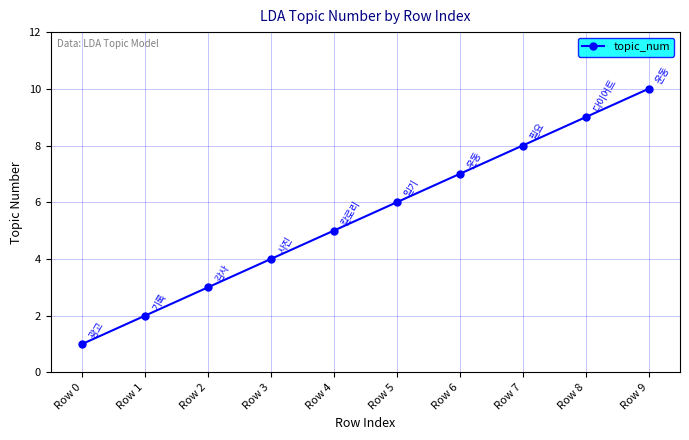

How many values are between 3 and 8?

6